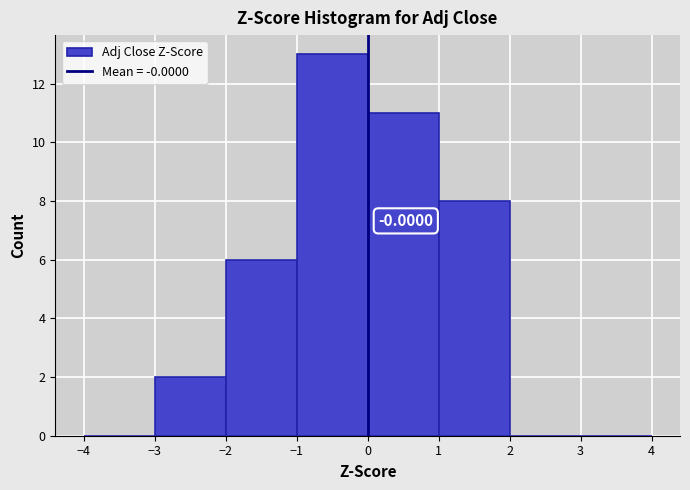

Over which range of the x-axis is the bar tallest?

-1 to 0